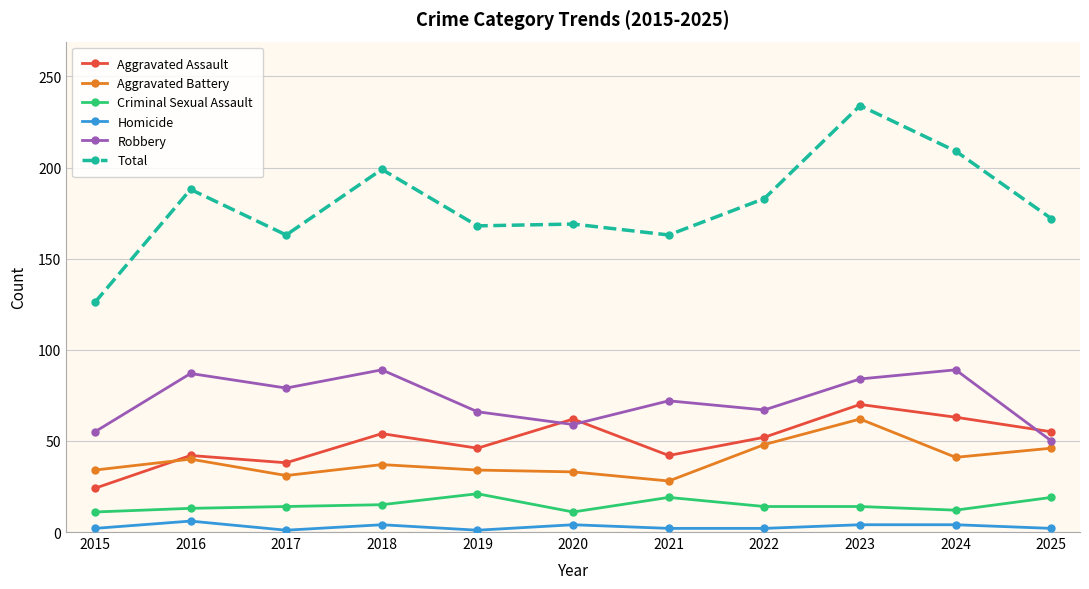

Where does the Total series first go above 172?

2016